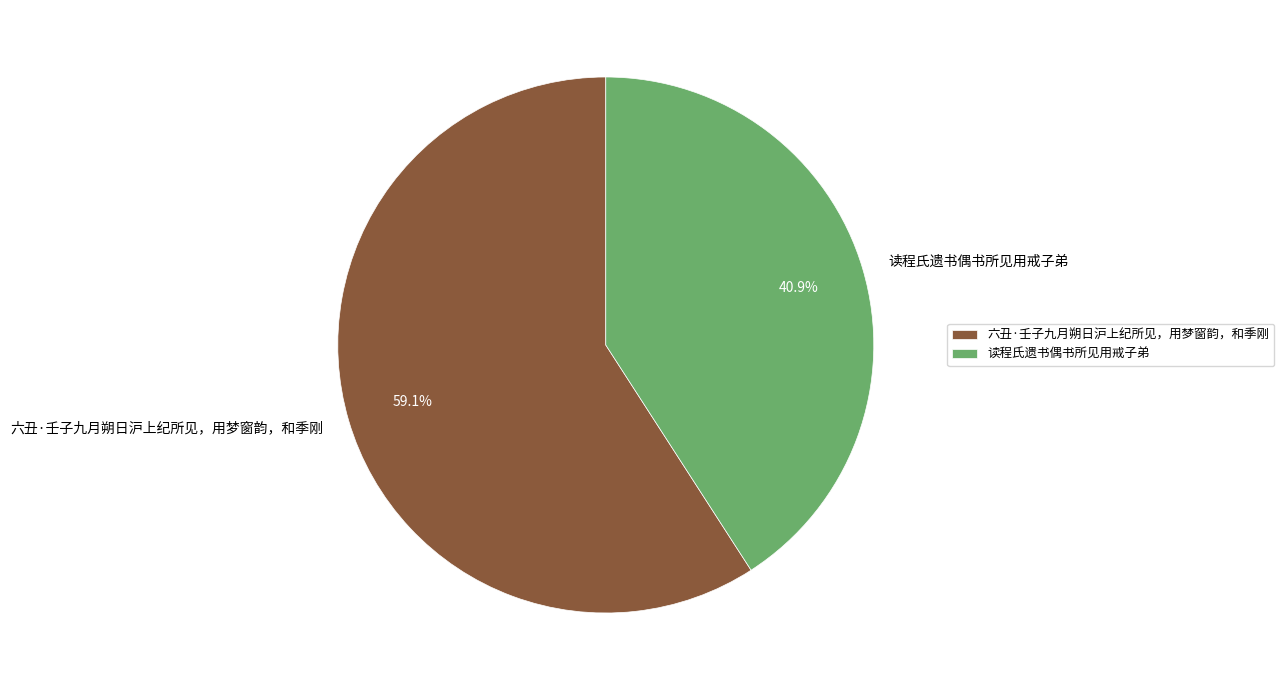

What percentage is the 读程氏遗书偶书所见用戒子弟 slice, to the nearest percent?

41%